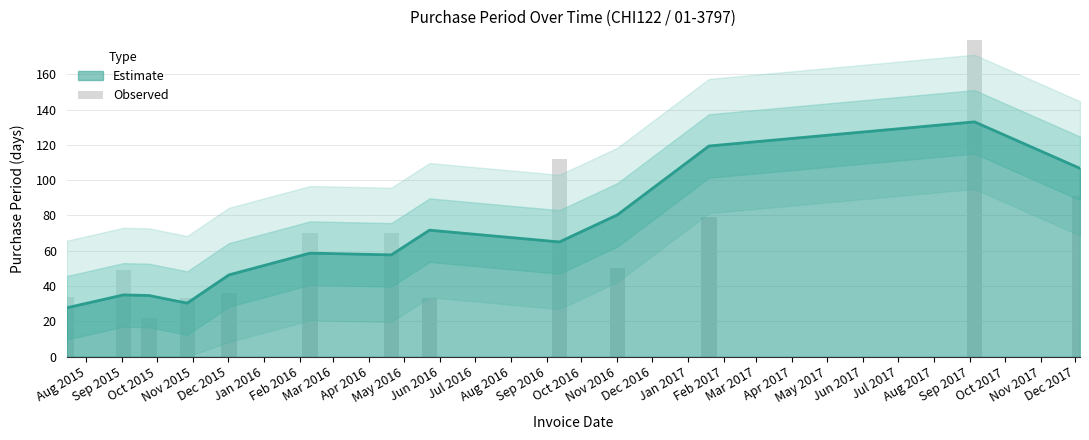

What is the average value?

70